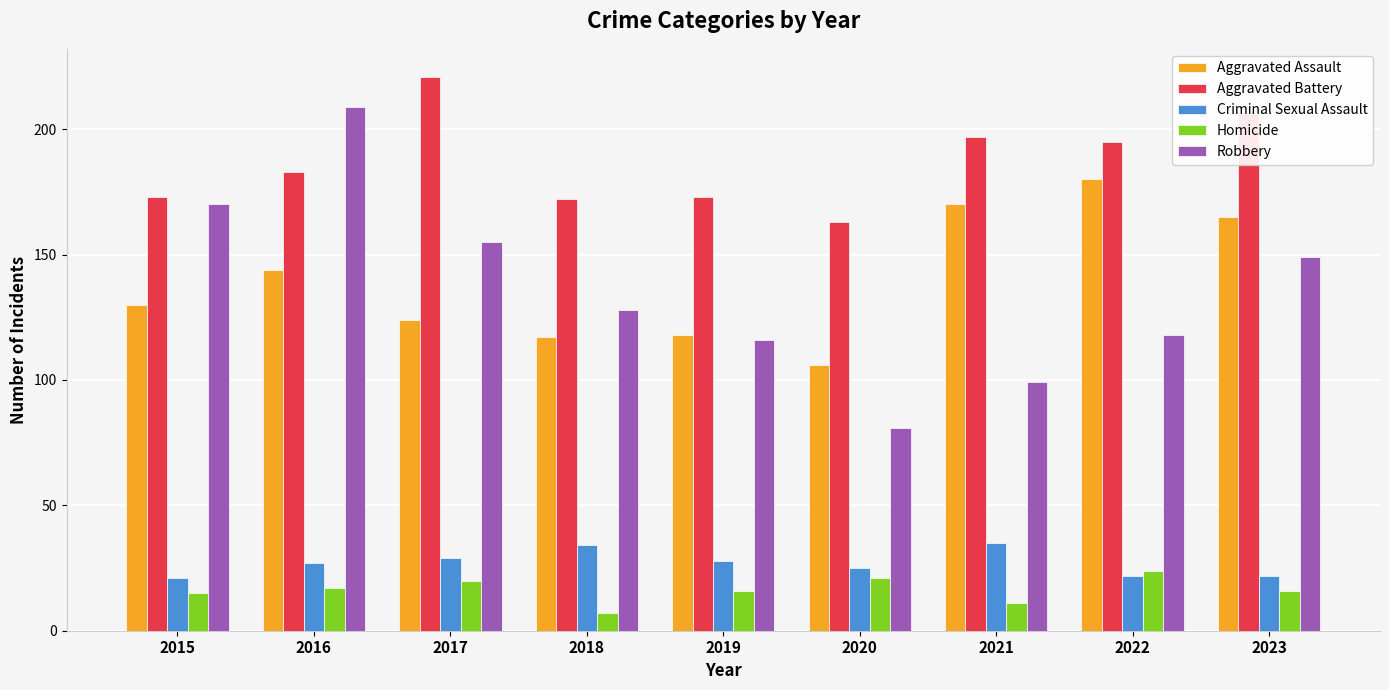

Count the number of data series in this chart.

5